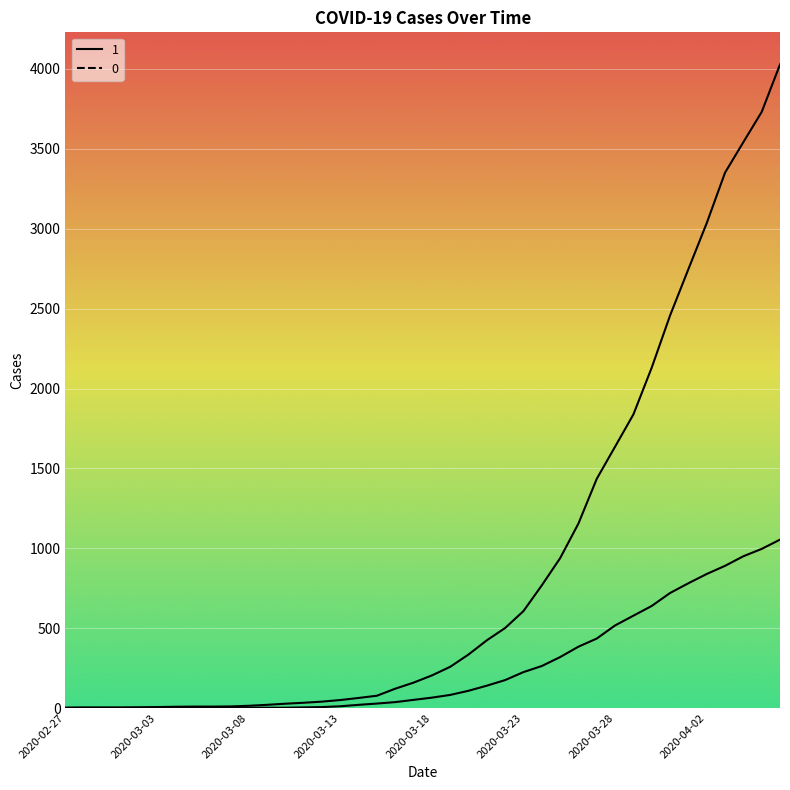

What is the minimum value for 1?

3